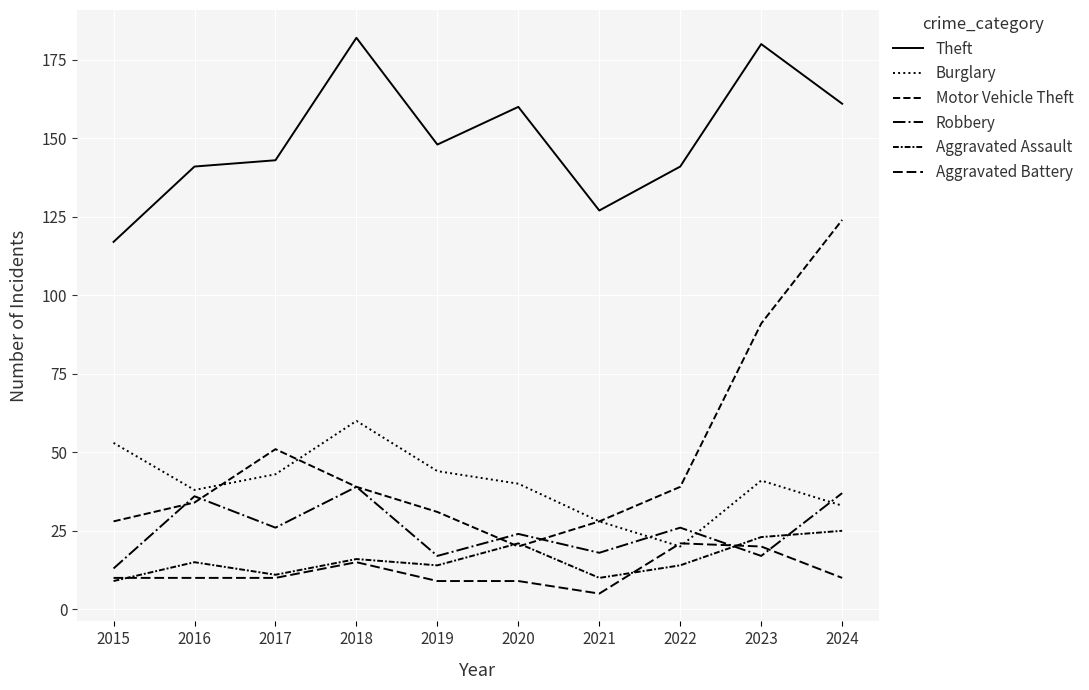

Rank the series at 2022 from lowest to highest value.

Aggravated Assault, Burglary, Aggravated Battery, Robbery, Motor Vehicle Theft, Theft